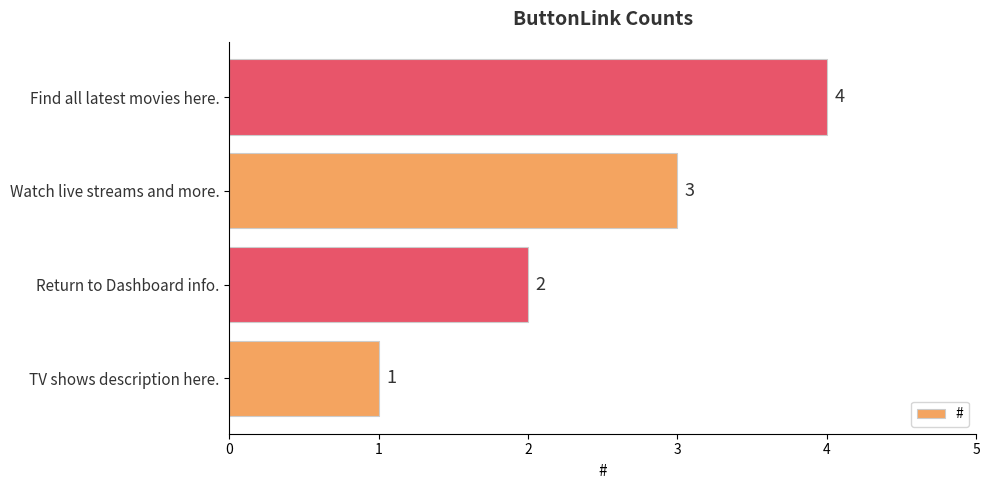

How many categories are shown in the chart?

4